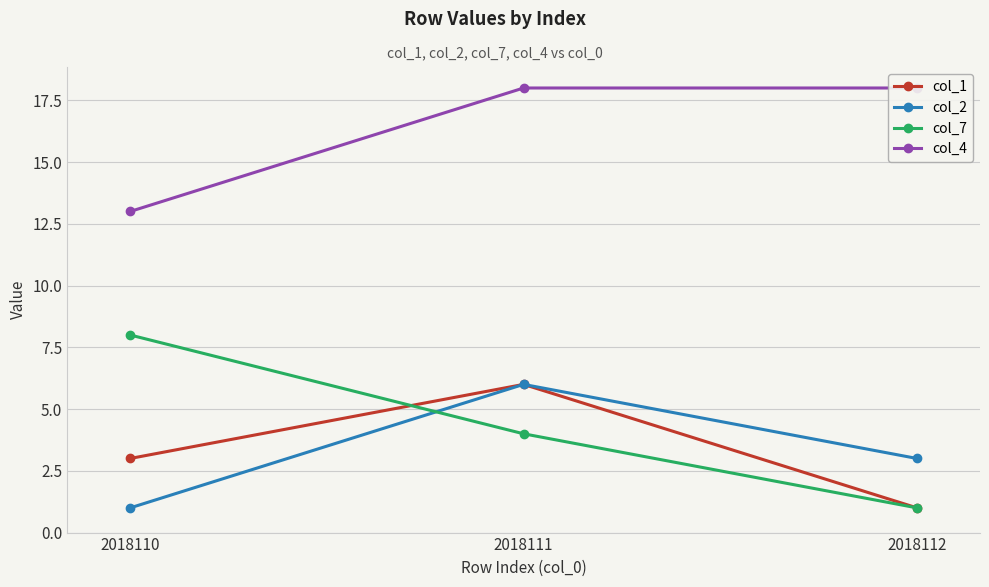

Reading right to left, list all the values displayed in this chart.

col_1: 1	6	3
col_2: 3	6	1
col_7: 1	4	8
col_4: 18	18	13